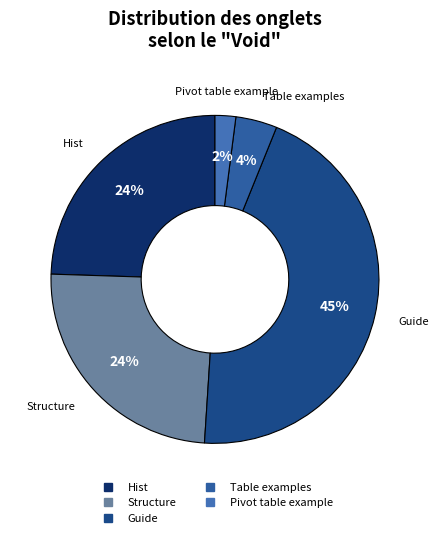

To the nearest percent, what is the average slice percentage?

20%